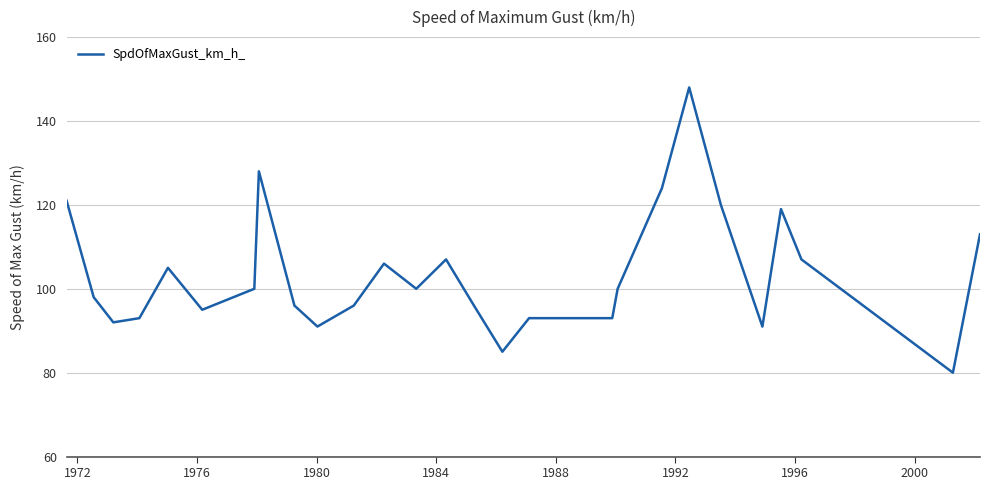

What is the difference between the maximum and minimum values?

68